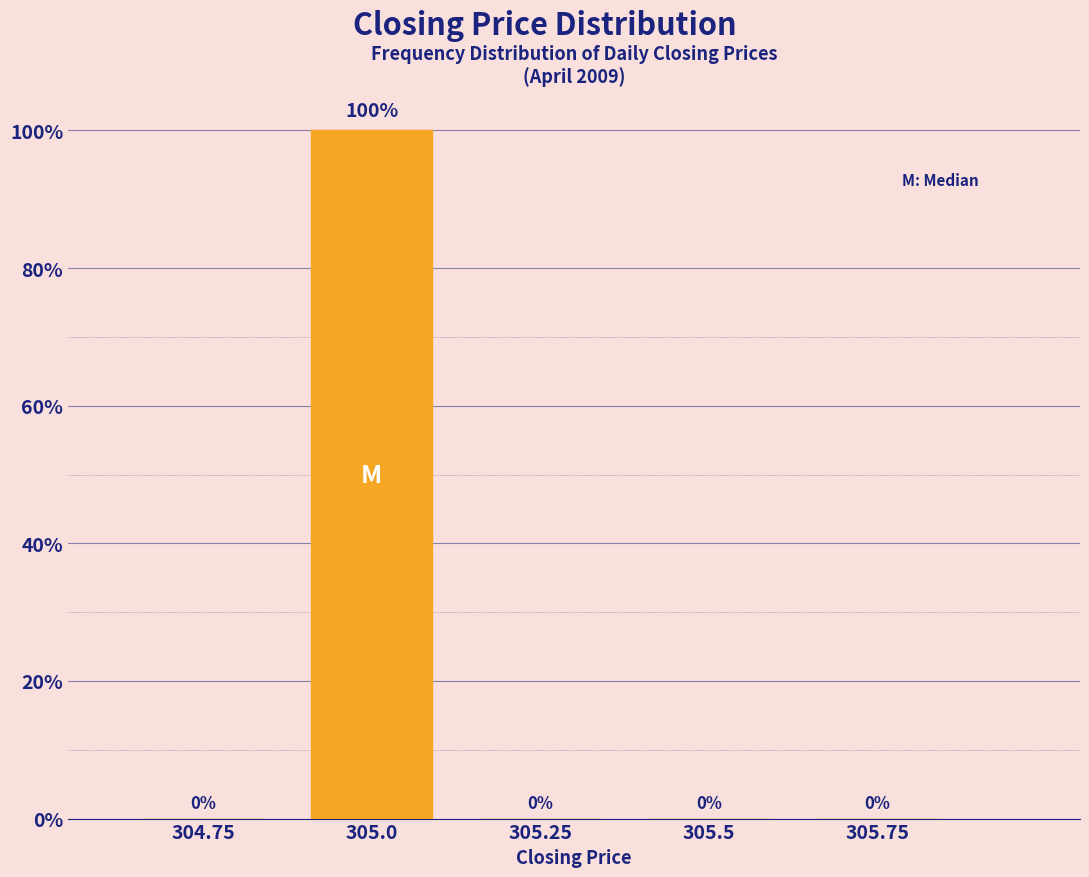

Reading left to right, what are all the values shown in this chart?

304.75=0	305.0=100	305.25=0	305.5=0	305.75=0